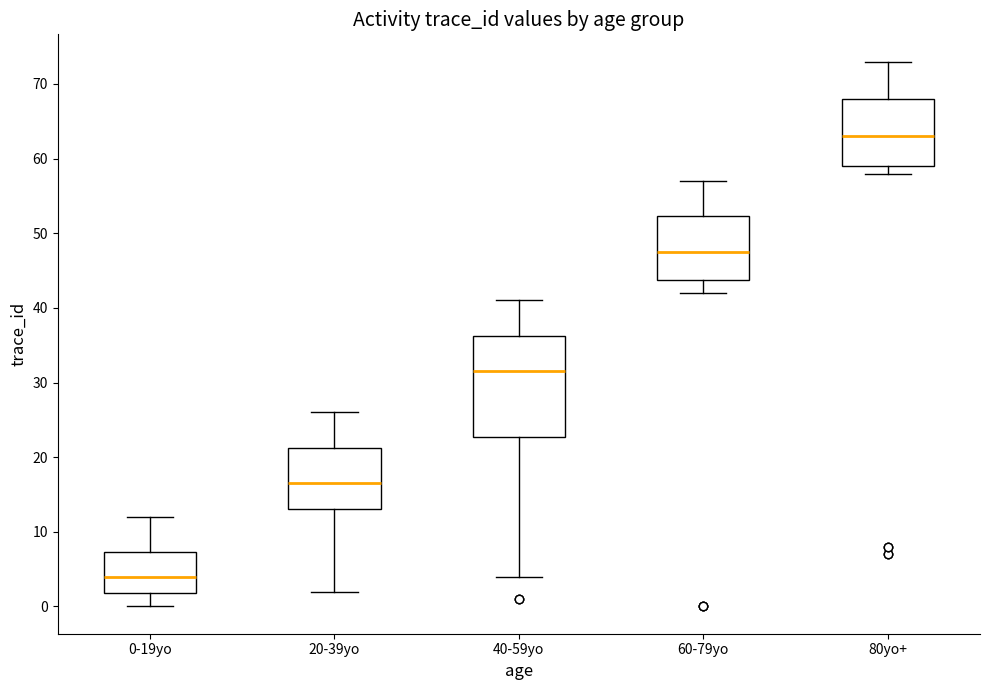

Comparing the boxes themselves (not the whiskers), which one is the tallest?

40-59yo